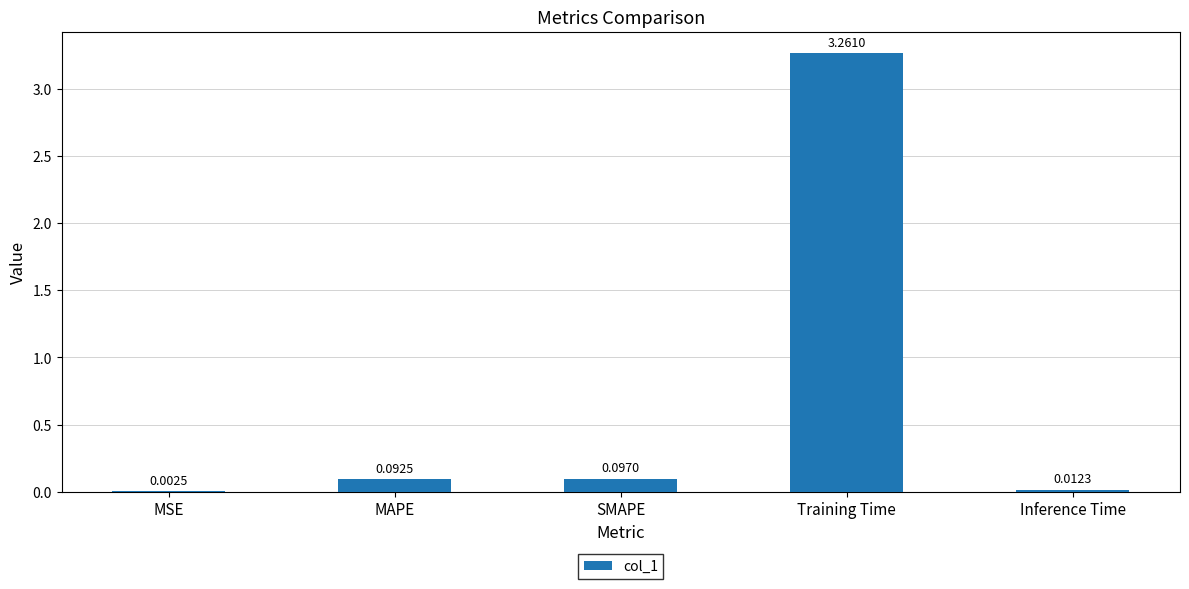

What is the sum of all values?

3.5